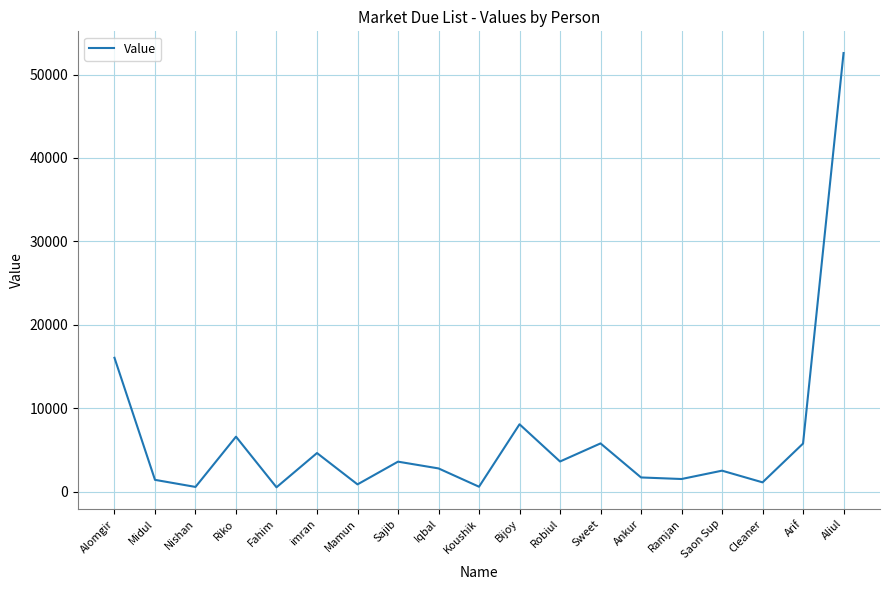

The chart shows a value of 6433 at imran. True or false?

False